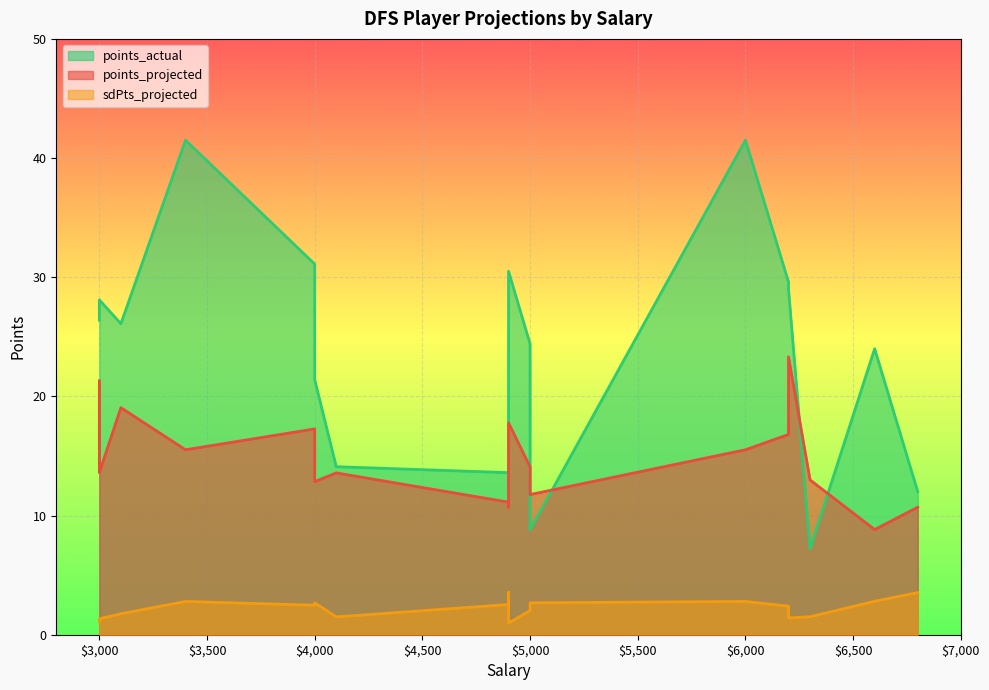

Rank the series by their maximum value, from lowest to highest.

sdPts_projected, points_projected, points_actual